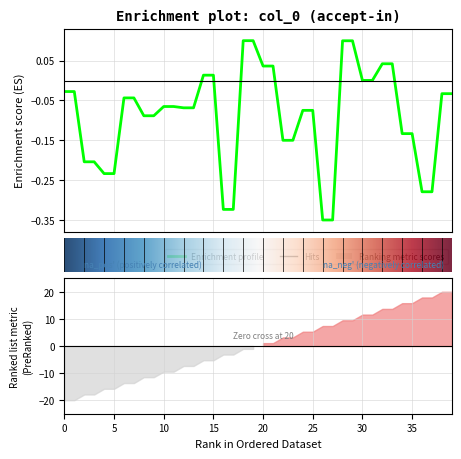

How many categories are shown in the chart?

40